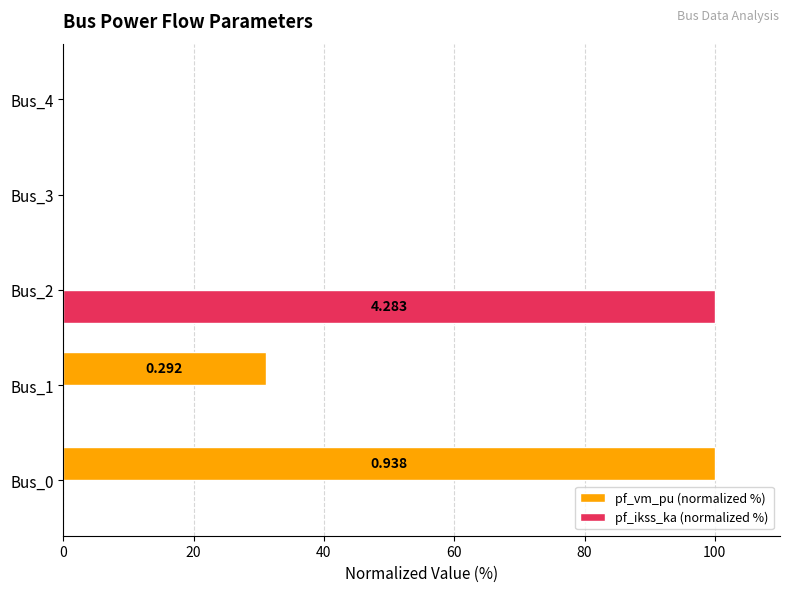

What is the average value of the pf_vm_pu (normalized %) series?

26.2